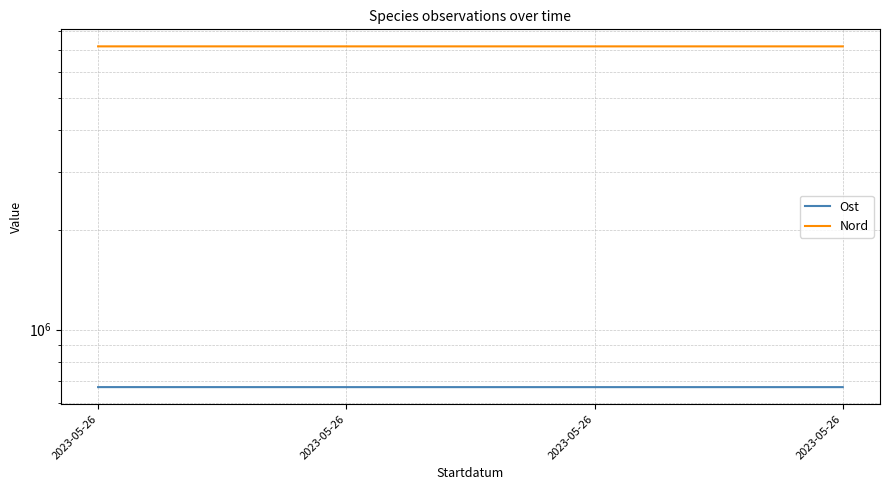

Reading left to right, what are all the values shown in this chart?

Ost: 670140.5	670042.8	670054.6	670023.3
Nord: 7180602.1	7180401.6	7180344.9	7180373.5